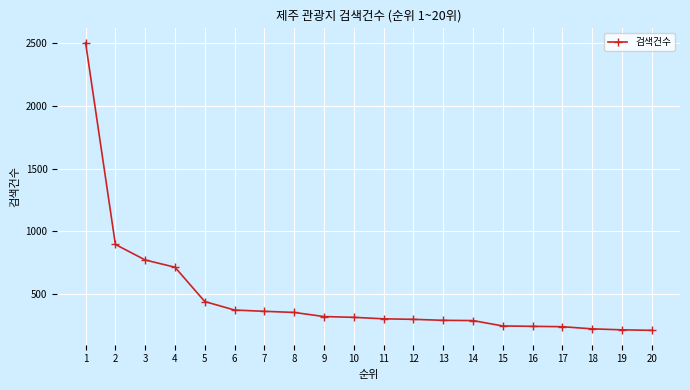

The value at 12 is 515. True or false?

False